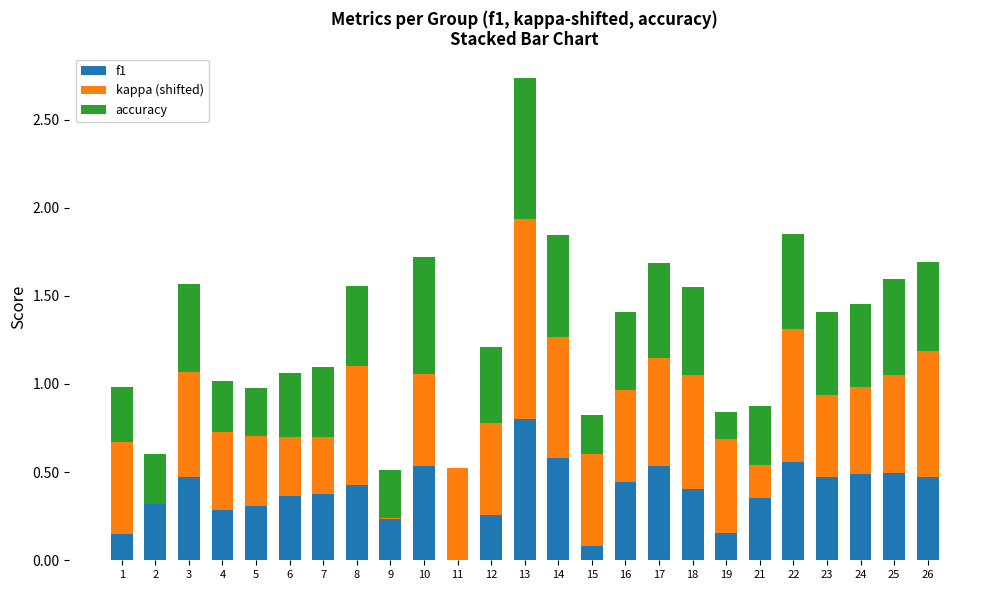

At which category is the sum across all series the highest?

13